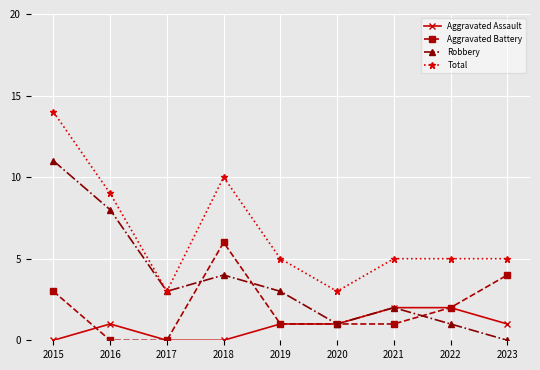

Rank the series by their maximum value, from lowest to highest.

Aggravated Assault, Aggravated Battery, Robbery, Total